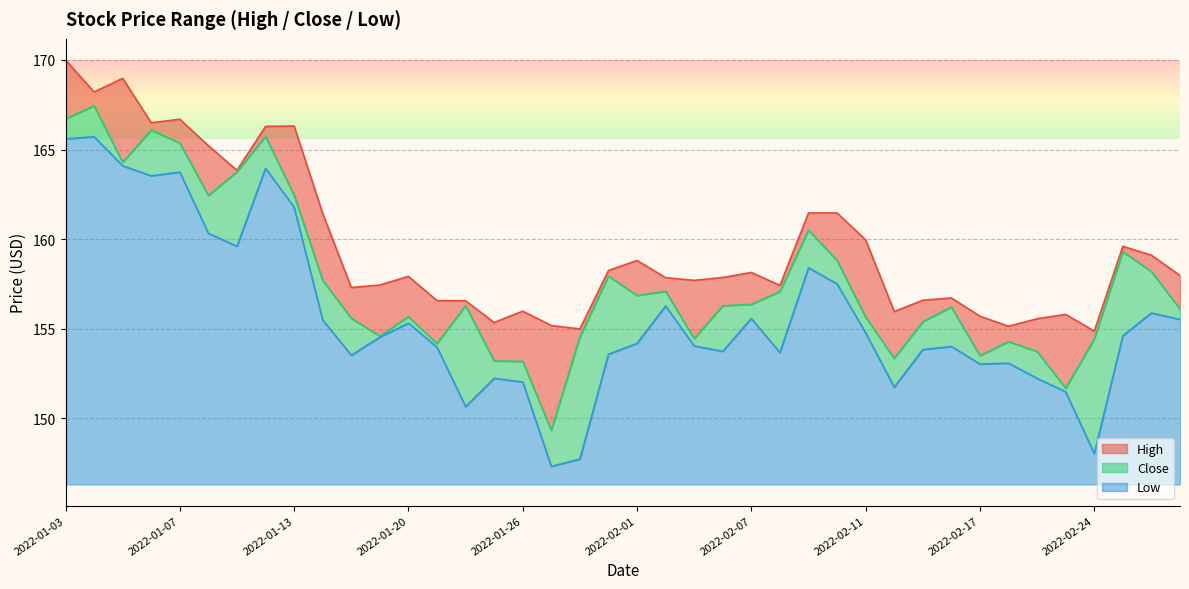

Which series changed the most between 2022-02-23 and 2022-03-01?

Close